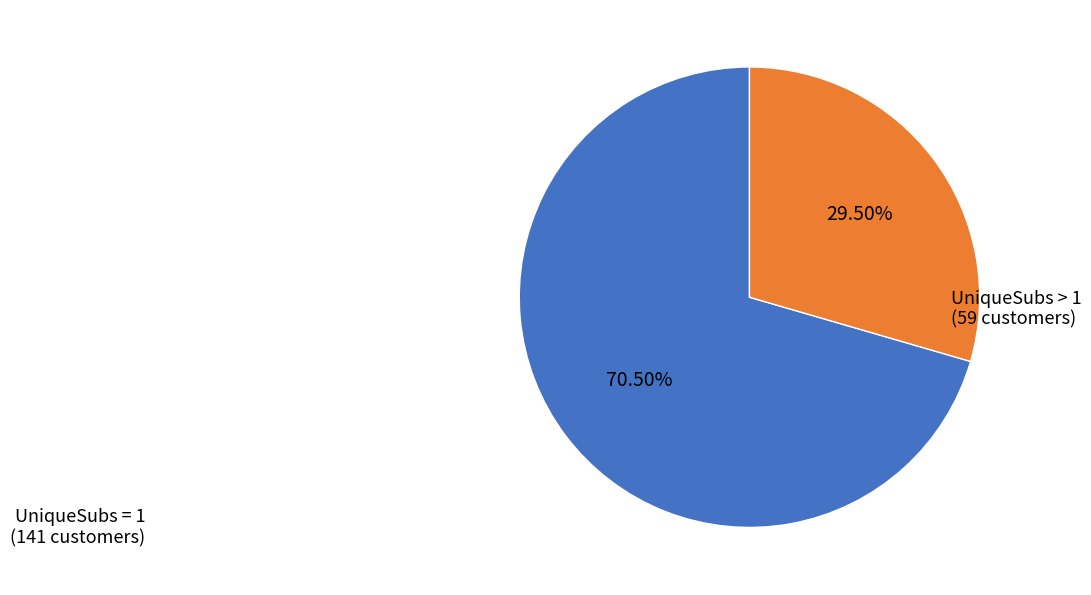

Which category has the smallest portion of the pie?

UniqueSubs > 1